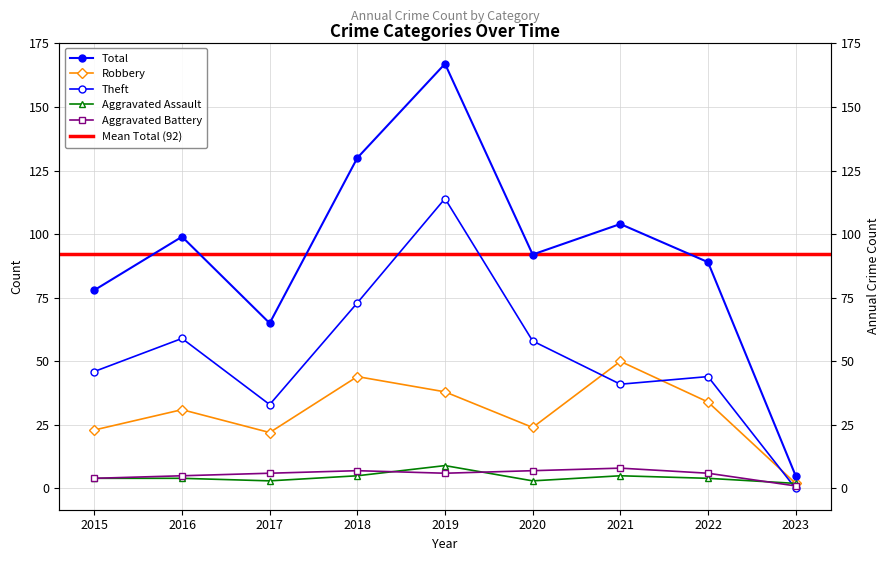

What is the maximum value for Aggravated Assault?

9